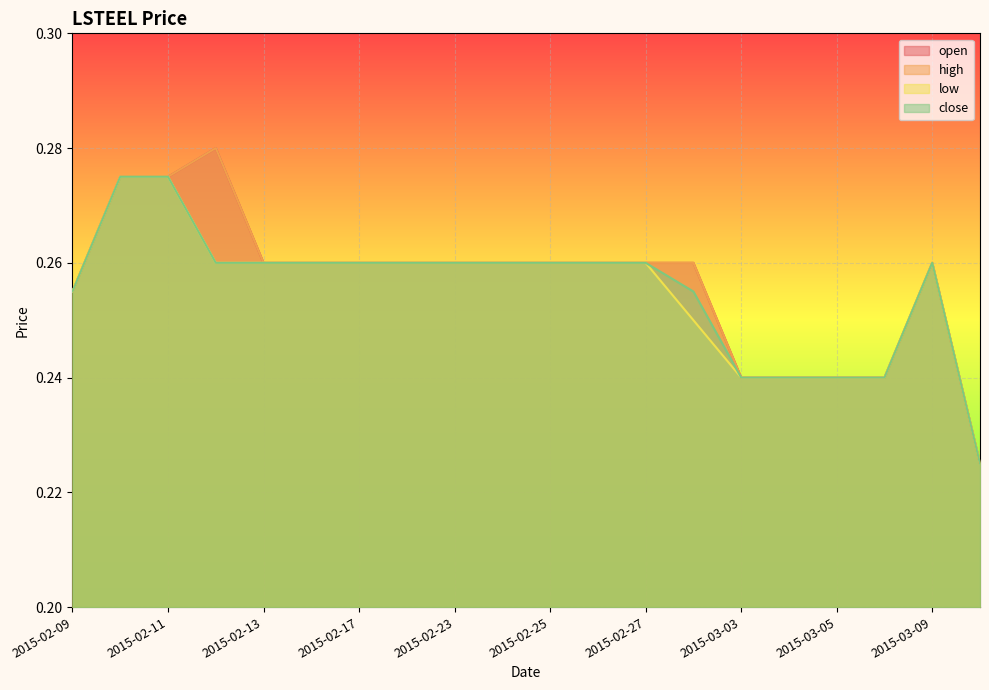

Count the close values in the range 0 to 1.

20